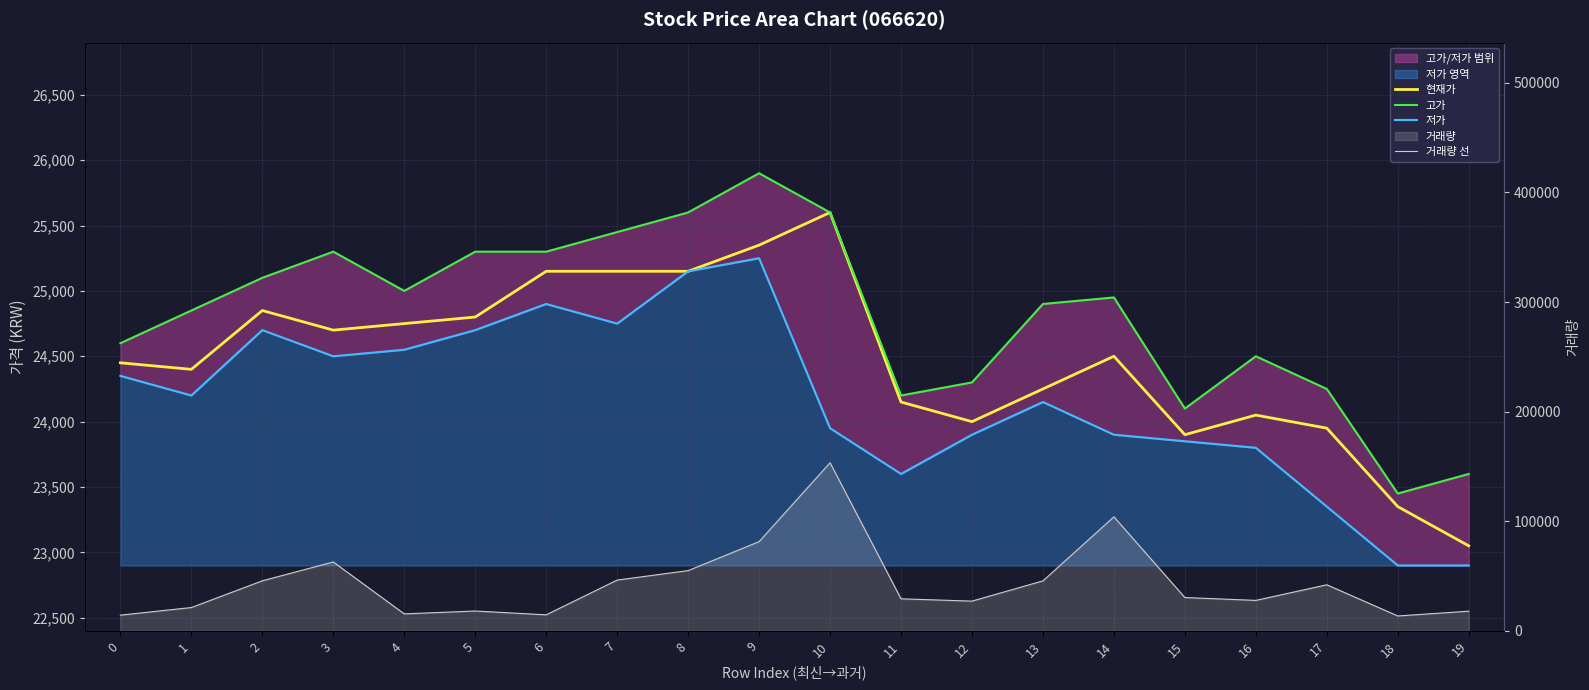

How many values in the 저가 series exceed 24200?

9